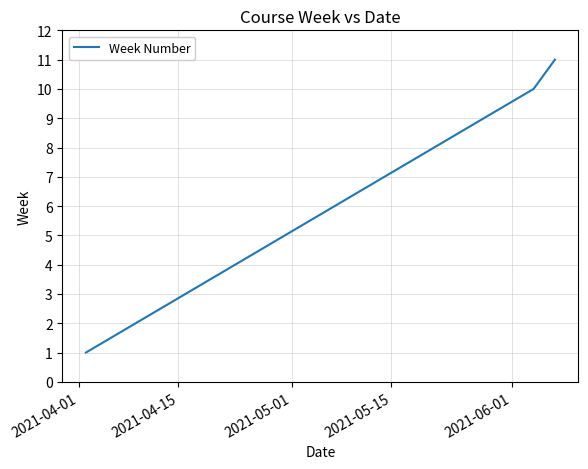

What is the difference between the maximum and minimum values?

10